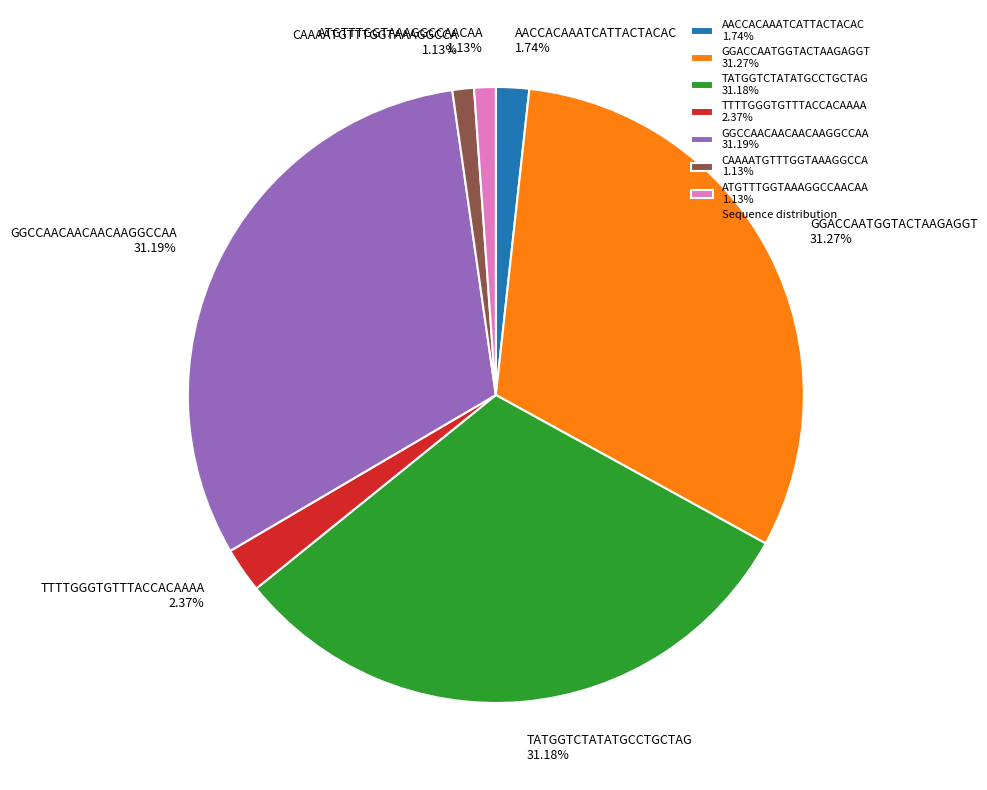

Combined, do TATGGTCTATATGCCTGCTAG and TTTTGGGTGTTTACCACAAAA account for over 50%?

No